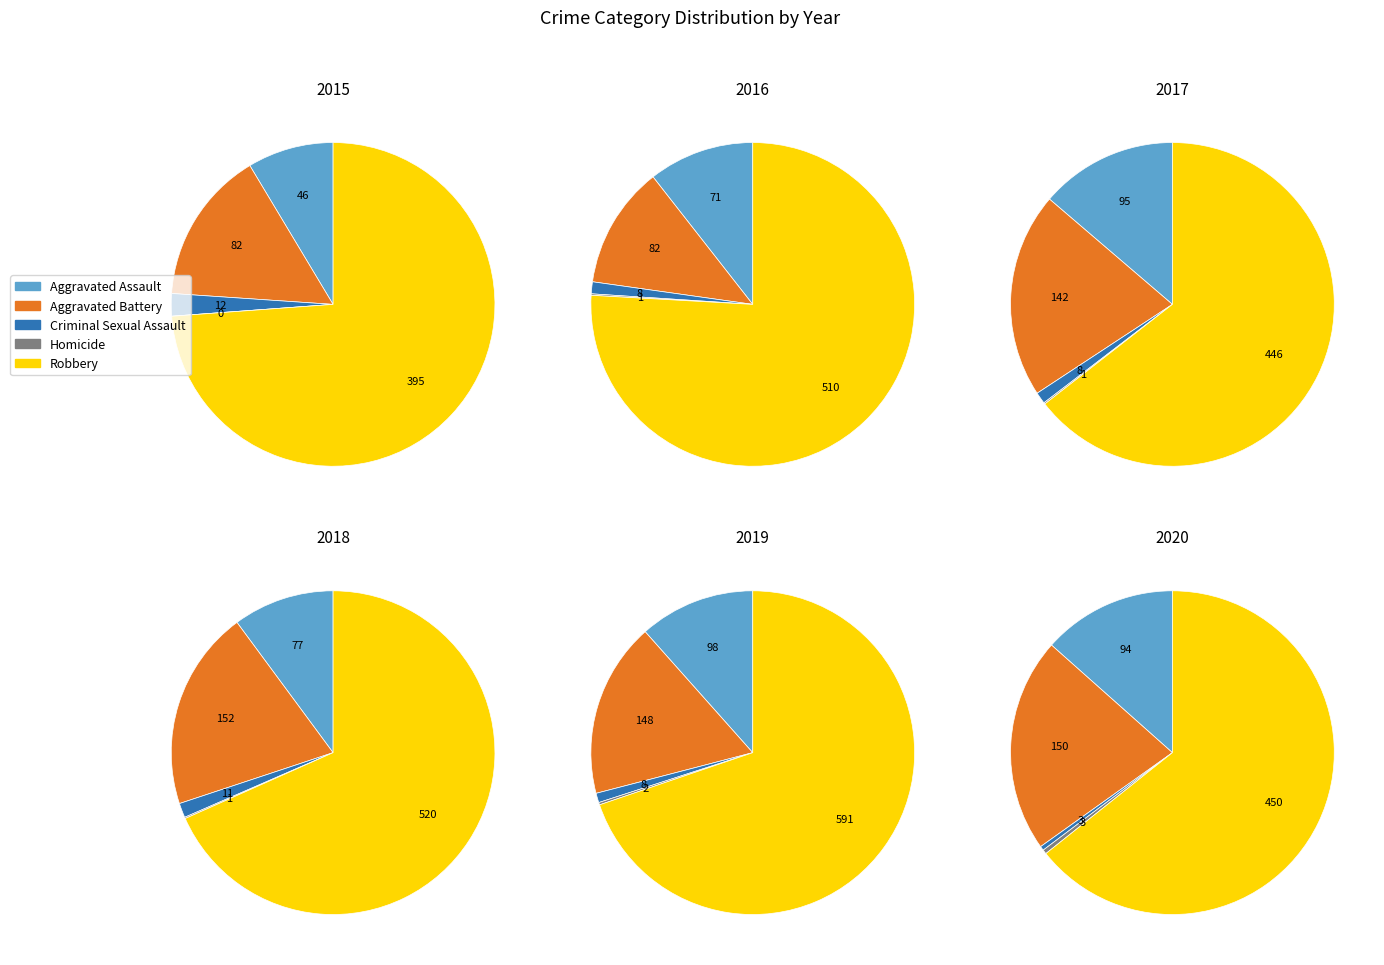

Which slice is the largest?

Robbery